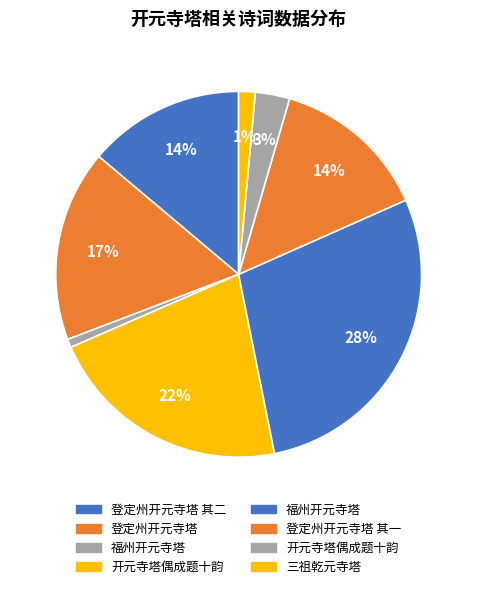

Which slice is the smallest?

福州开元寺塔